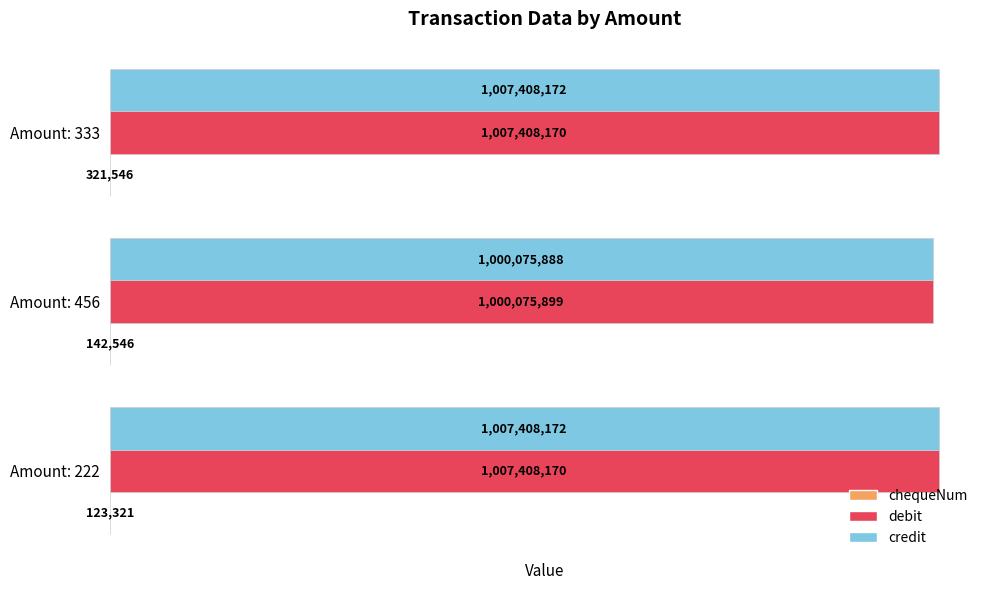

Where is debit nearest to the value 1003742034?

Amount: 456